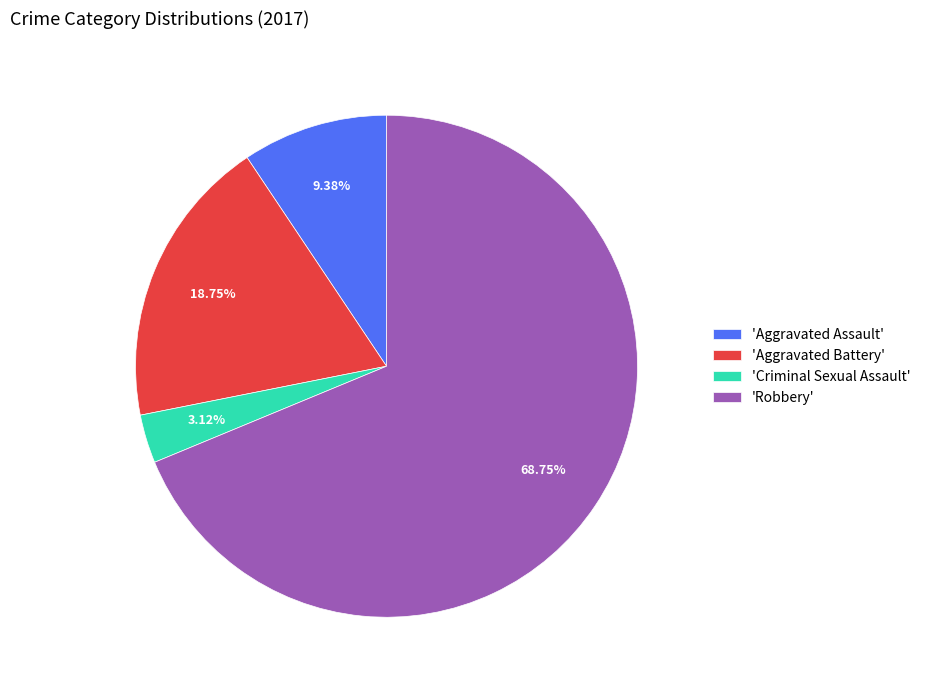

Rank the categories by value from highest to lowest.

'Robbery', 'Aggravated Battery', 'Aggravated Assault', 'Criminal Sexual Assault'